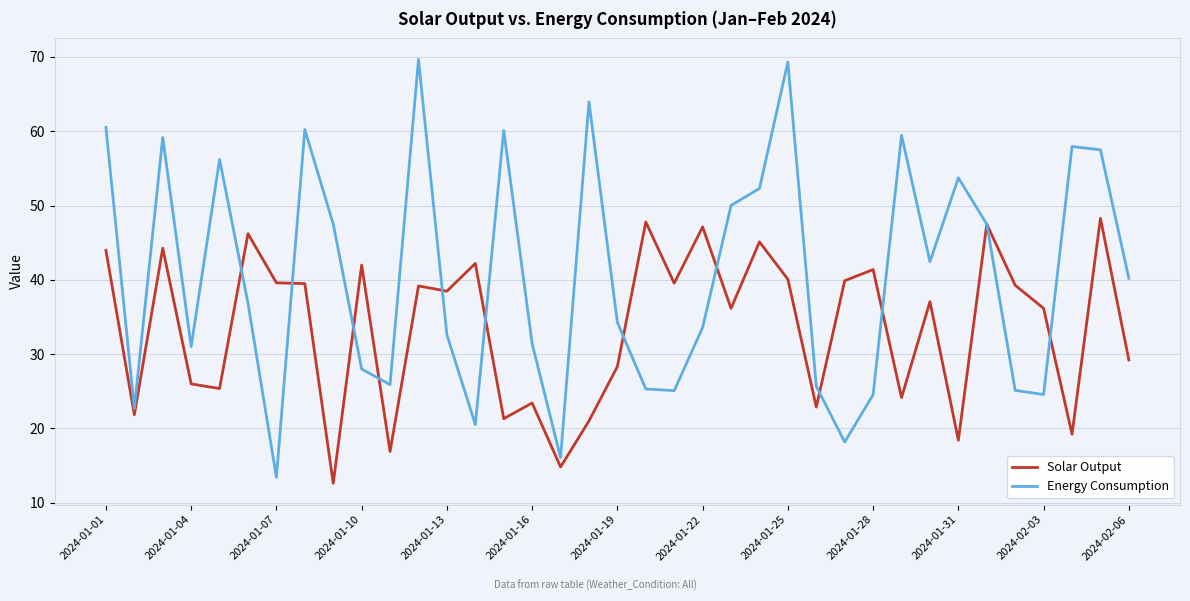

What is the minimum value shown in the chart?

12.6